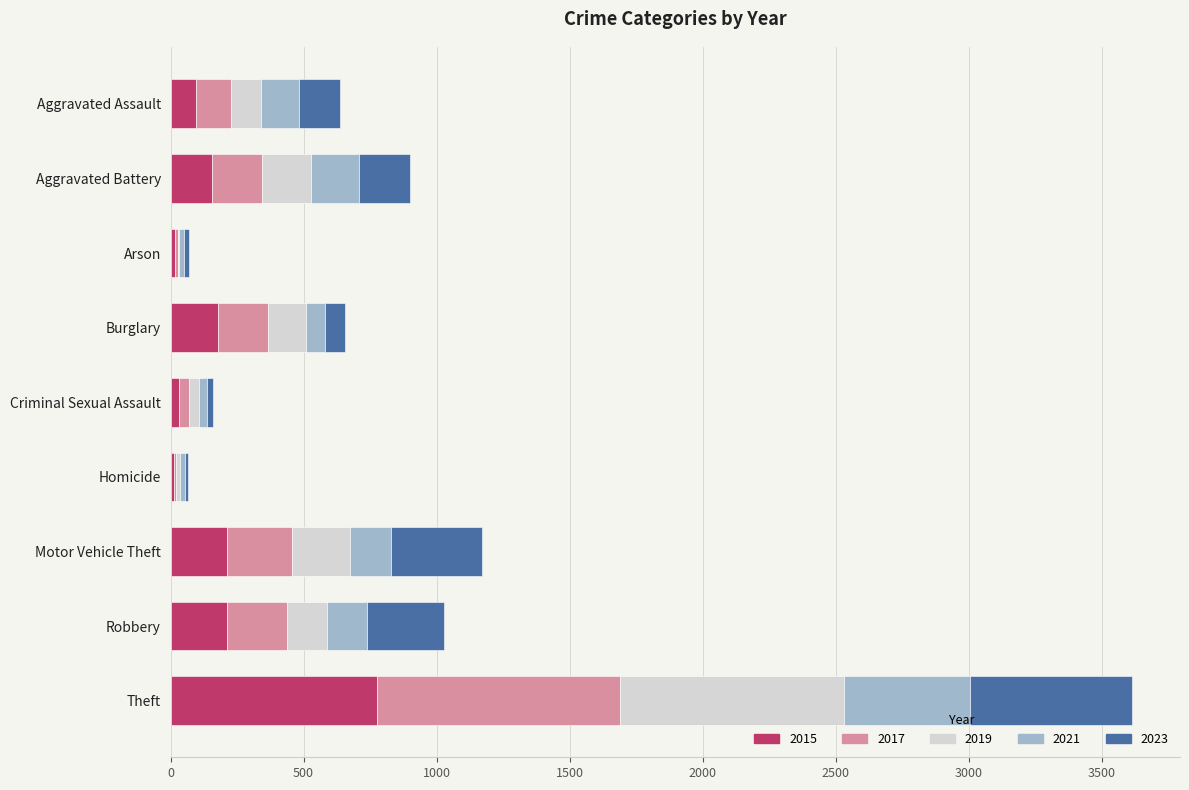

The value of 2015 at Motor Vehicle Theft is 211. True or false?

True